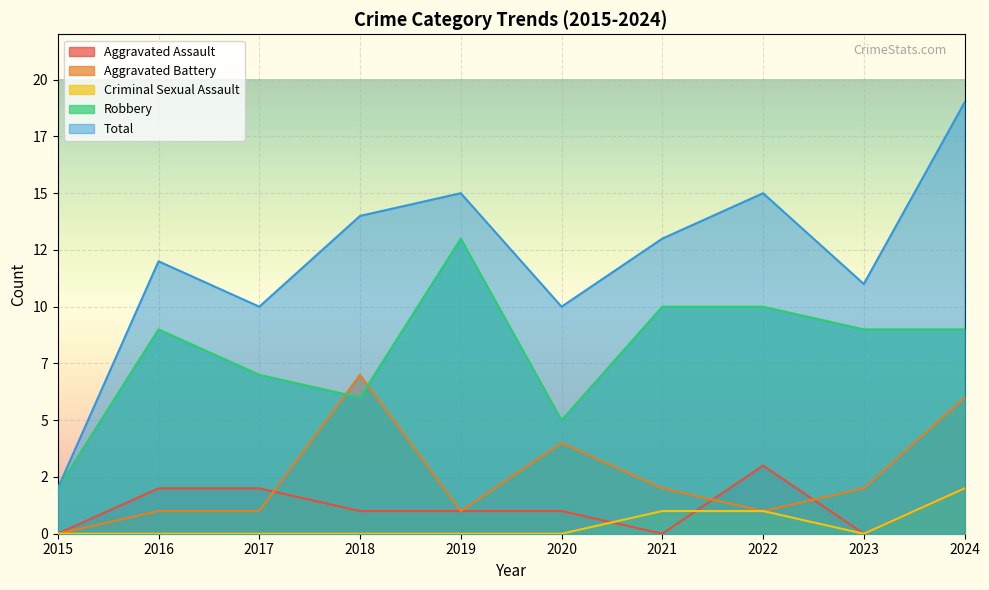

Which label corresponds to the smallest value in the chart?

2015